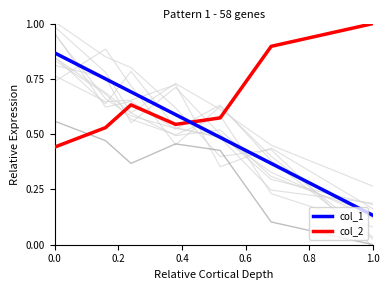

The value of col_3 at 0.8 is 0.6. True or false?

False